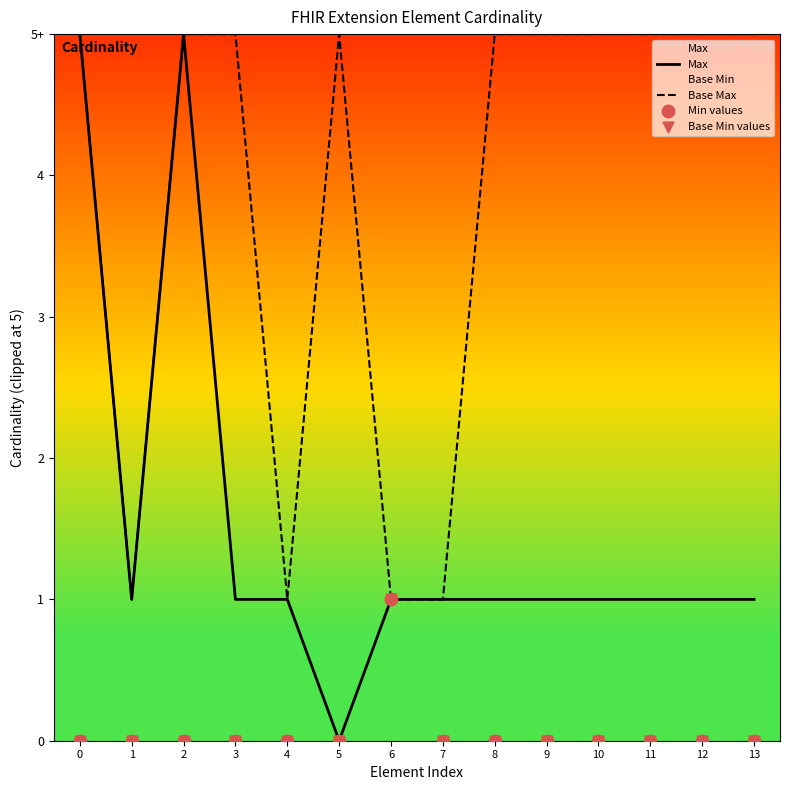

Which series reaches the minimum Y coordinate?

Max